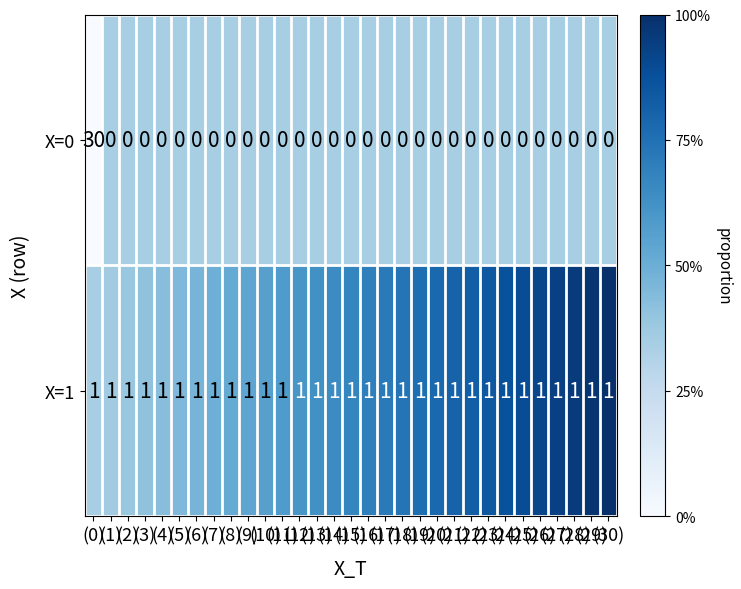

Rank the series by their maximum value, from lowest to highest.

X=1, X=0